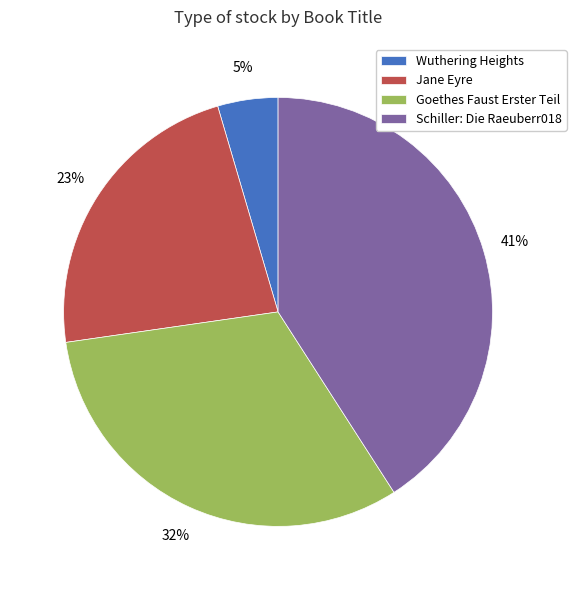

Count the number of slices in the pie.

4